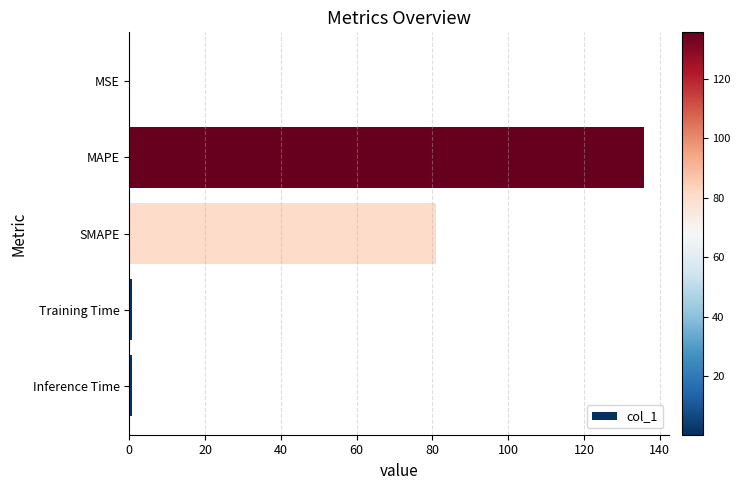

The chart shows a value of 80.9 at SMAPE. True or false?

True